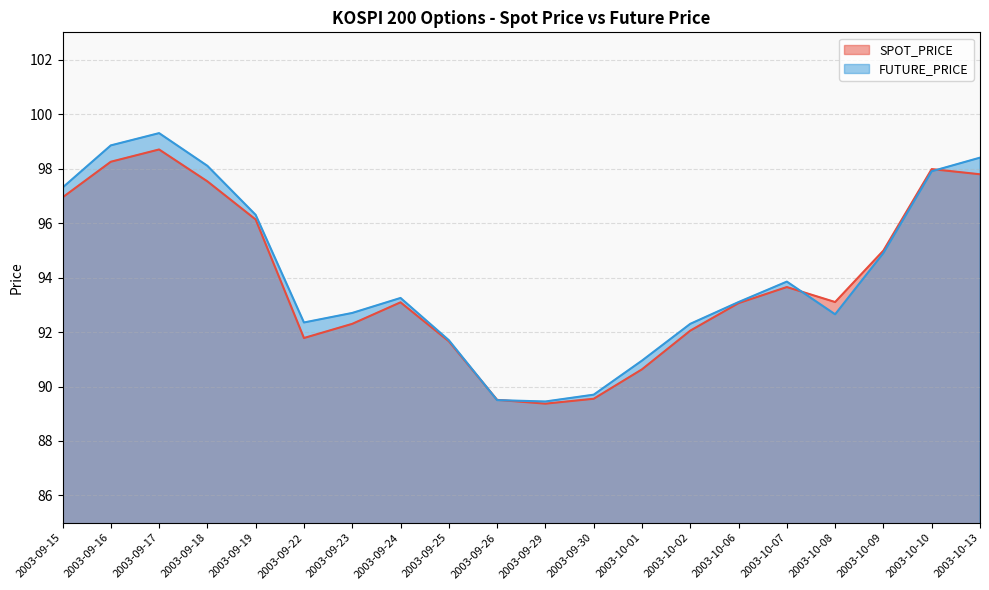

How many categories are shown in the chart?

20